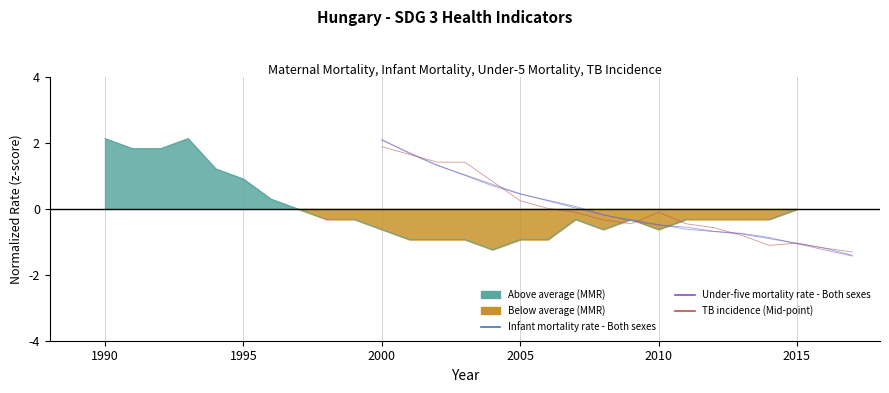

What is the difference between the maximum and minimum values in the TB incidence (Mid-point) series?

3.2